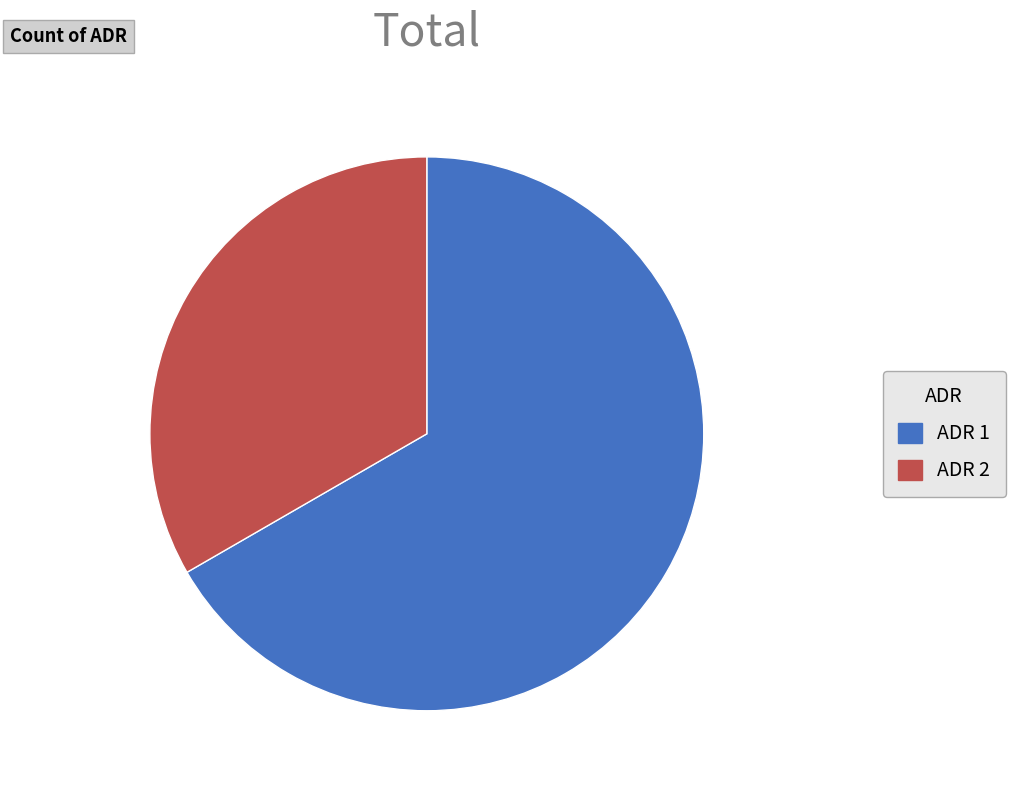

Which slice is the largest?

ADR 1